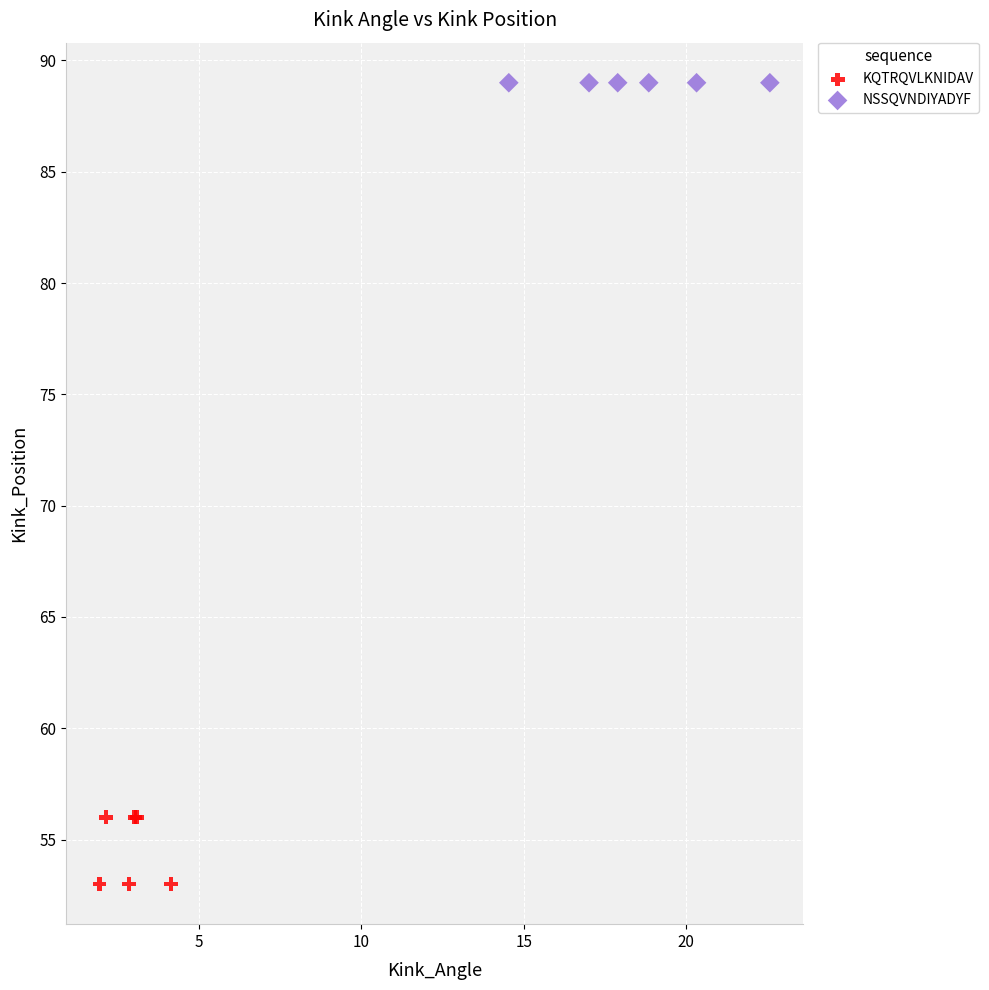

What are all the series names shown in the legend?

KQTRQVLKNIDAV, NSSQVNDIYADYF